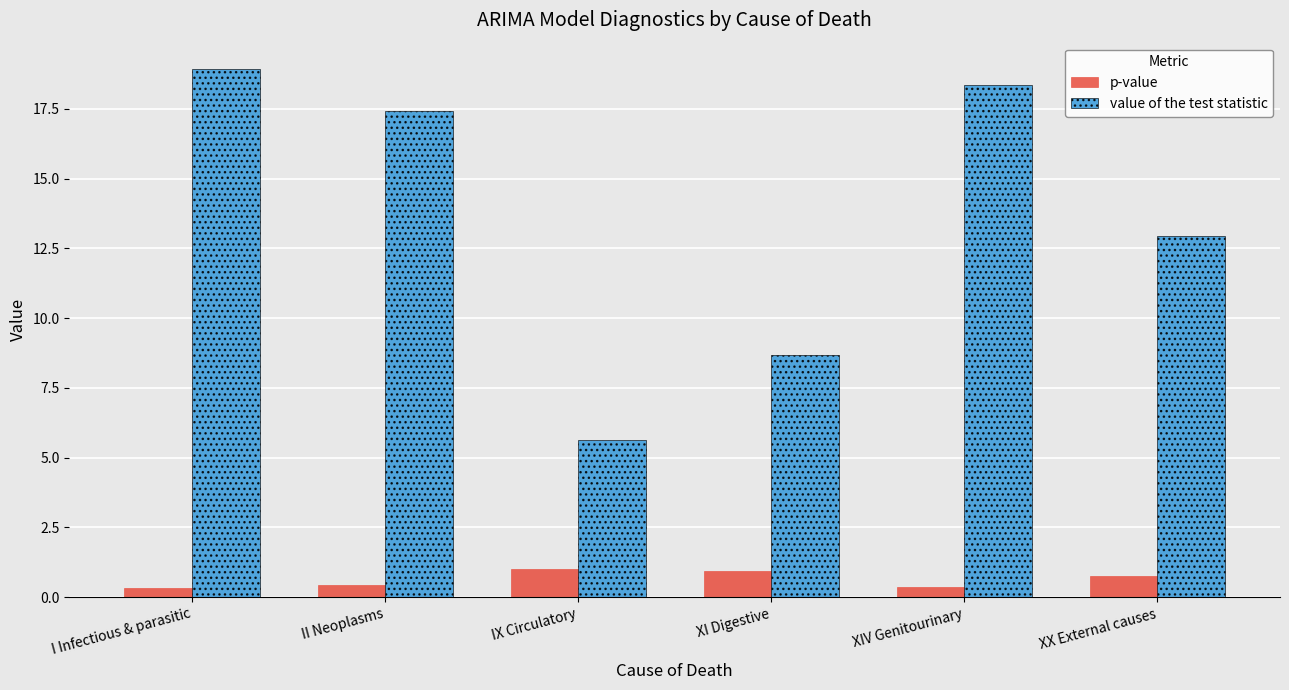

Rank the series at I Infectious & parasitic from highest to lowest value.

value of the test statistic, p-value